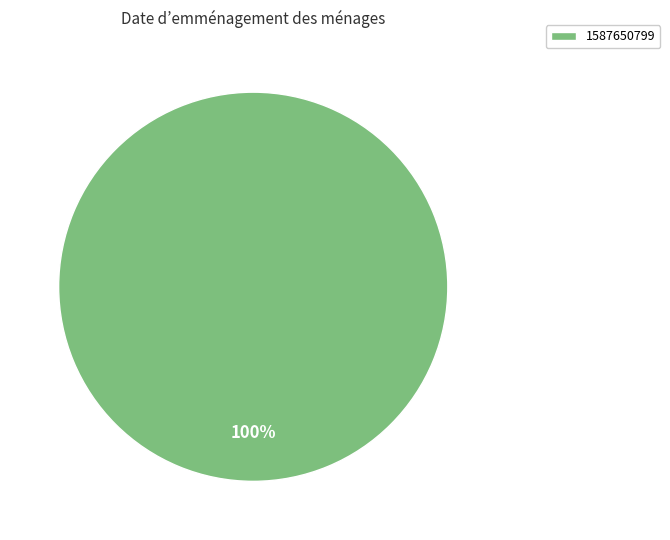

True or false: 1587650799 accounts for 87% of the total.

False